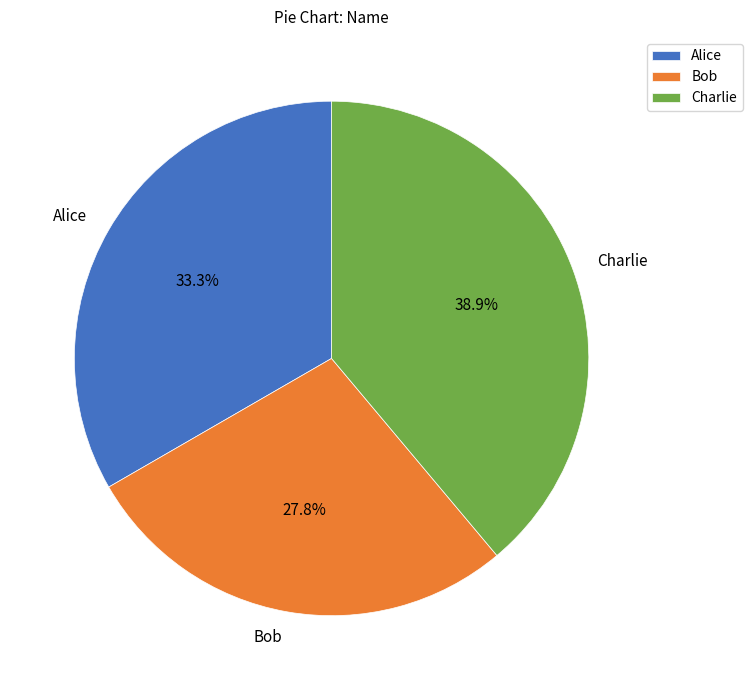

To the nearest percent, what is the combined percentage of Alice and Charlie?

72%